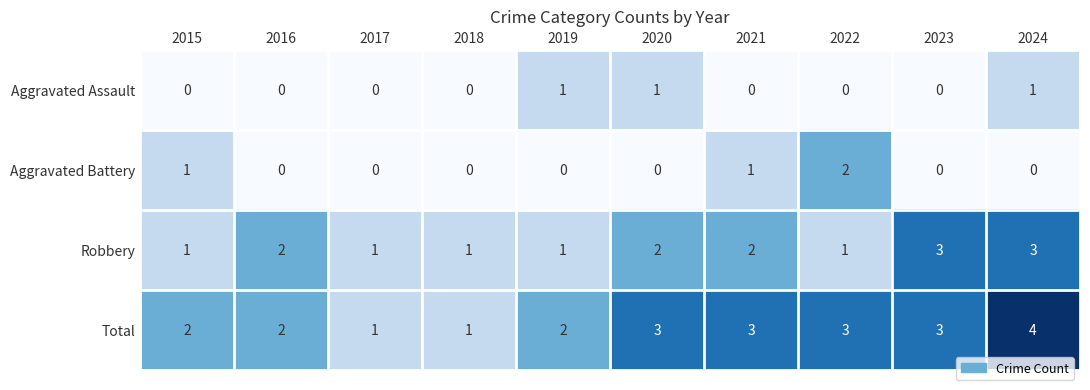

The value of Aggravated Battery at 2020 is -1. True or false?

False